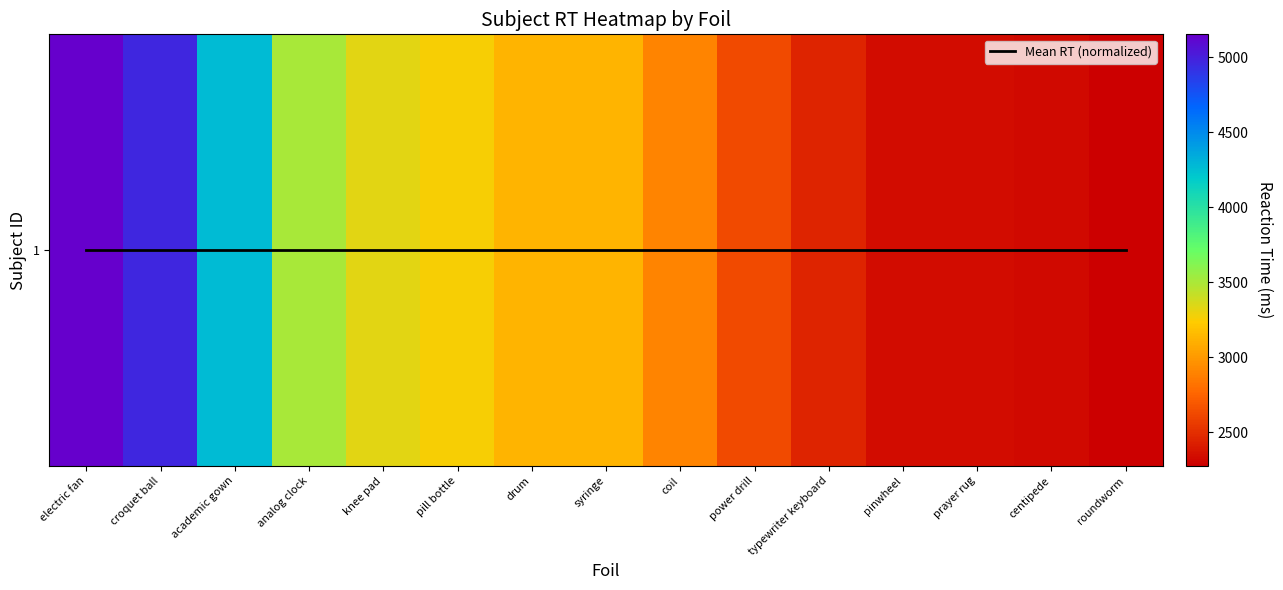

The 1 series shows 2275 at roundworm. True or false?

True